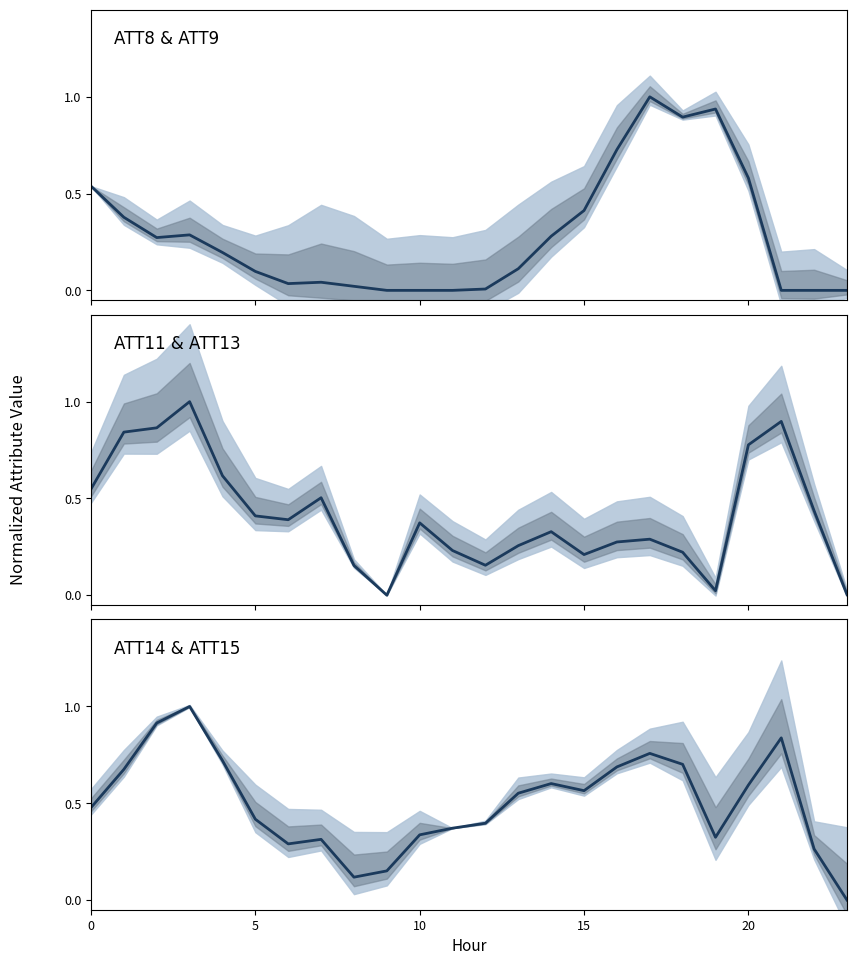

Reading left to right, transcribe all the data shown in this chart.

ATT8: 0.5	0.4	0.3	0.3	0.2	0.1	0.0	0.0	0.0	0.0	0.0	0.0	0.0	0.1	0.3	0.4	0.7	1.0	0.9	0.9	0.6	0.0	0.0	0.0
ATT11: 0.5	0.8	0.9	1.0	0.6	0.4	0.4	0.5	0.2	0.0	0.4	0.2	0.2	0.3	0.3	0.2	0.3	0.3	0.2	0.0	0.8	0.9	0.4	0.0
ATT14: 0.5	0.7	0.9	1.0	0.7	0.4	0.3	0.3	0.1	0.2	0.3	0.4	0.4	0.6	0.6	0.6	0.7	0.8	0.7	0.3	0.6	0.8	0.3	0.0